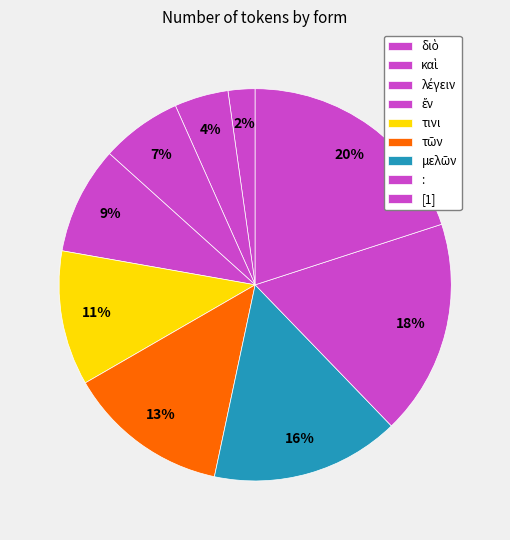

How many slices are in this pie chart?

9